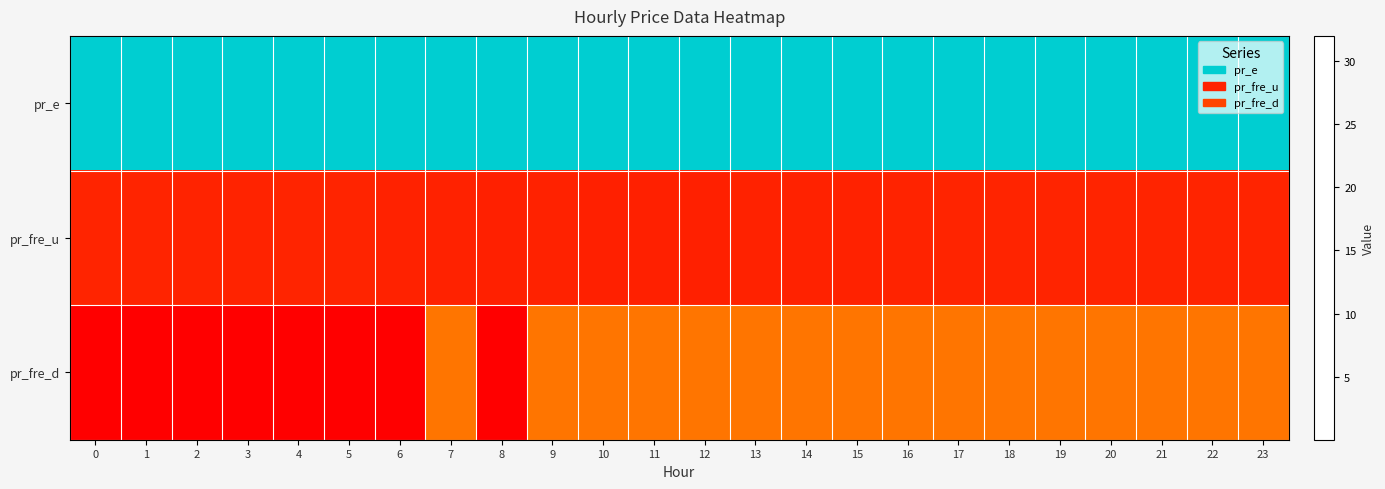

Reading left to right, extract all data points from this chart.

pr_e: 0=32.0	1=32.0	2=32.0	3=32.0	4=32.0	5=32.0	6=32.0	7=32.0	8=32.0	9=32.0	10=32.0	11=32.0	12=32.0	13=32.0	14=32.0	15=32.0	16=32.0	17=32.0	18=32.0	19=32.0	20=32.0	21=32.0	22=32.0	23=32.0
pr_fre_u: 0=2.8	1=2.8	2=2.8	3=2.8	4=2.8	5=2.8	6=2.7	7=2.7	8=2.5	9=2.7	10=2.5	11=2.5	12=2.5	13=2.7	14=2.7	15=2.7	16=2.8	17=2.8	18=2.8	19=2.8	20=2.8	21=2.8	22=2.8	23=2.8
pr_fre_d: 0=0.0	1=0.0	2=0.0	3=0.0	4=0.0	5=0.0	6=0.0	7=8.0	8=0.0	9=8.0	10=8.0	11=8.0	12=8.0	13=8.0	14=8.0	15=8.0	16=8.0	17=8.0	18=8.0	19=8.0	20=8.0	21=8.0	22=8.0	23=8.0